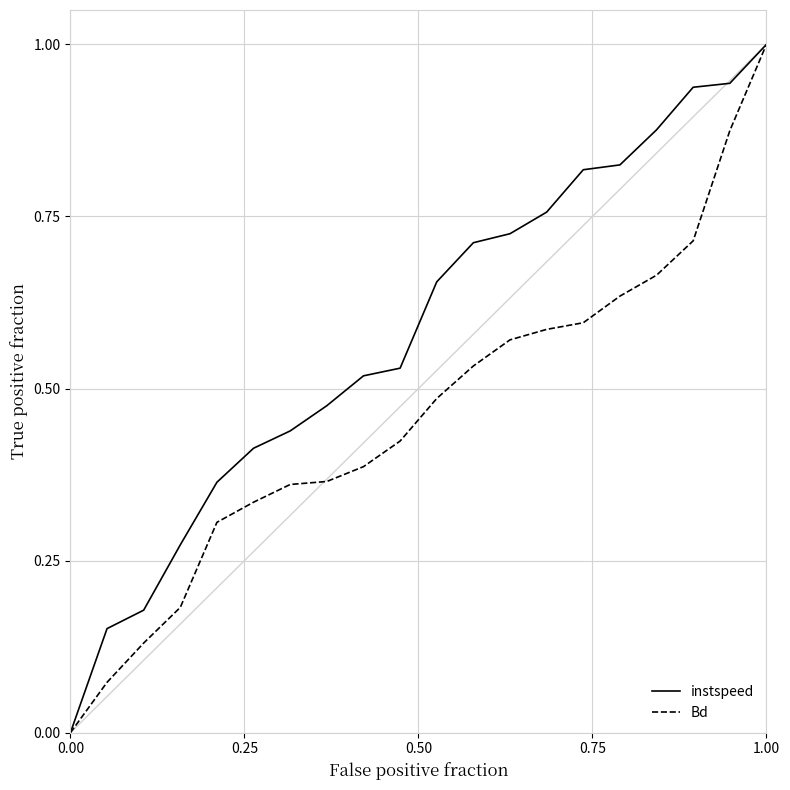

What is the sum of all Bd values?

9.2